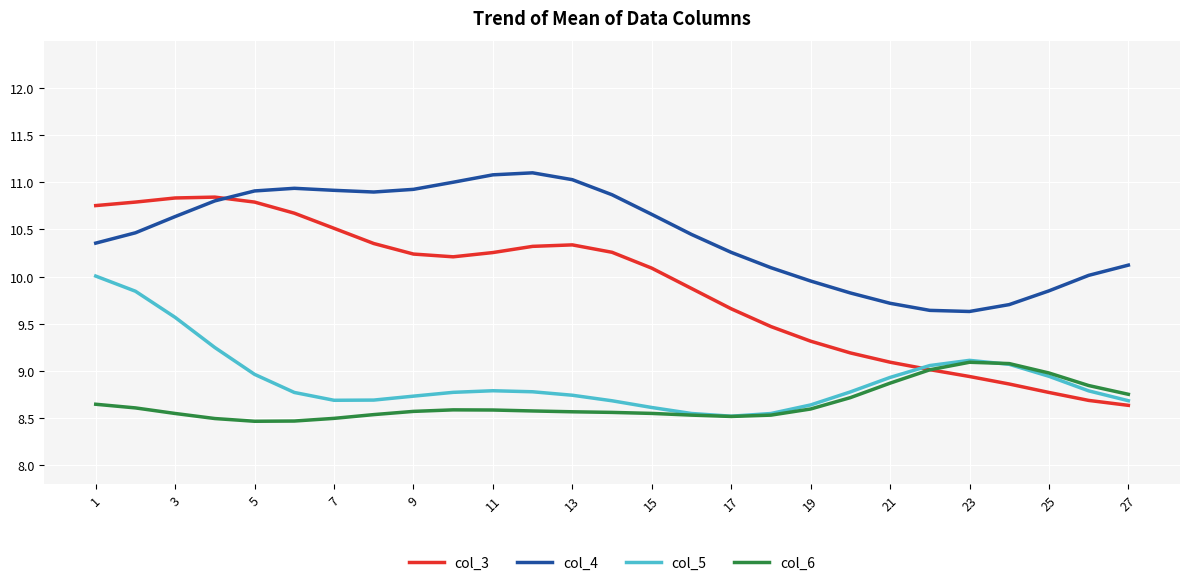

Which series has the largest range (max minus min)?

col_3